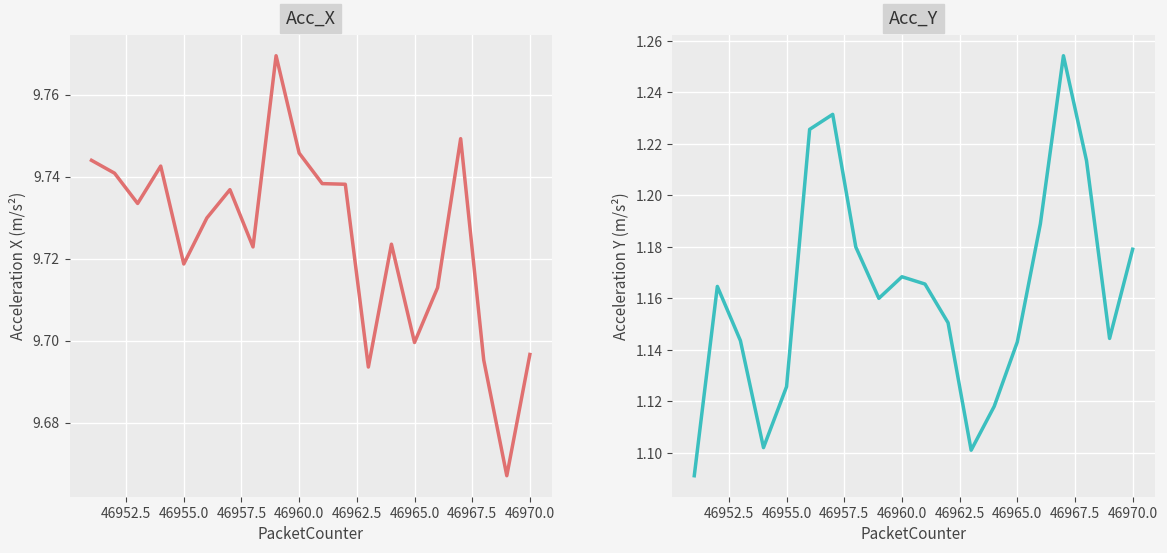

What is the difference between the maximum and minimum values in the Acc_X series?

0.1